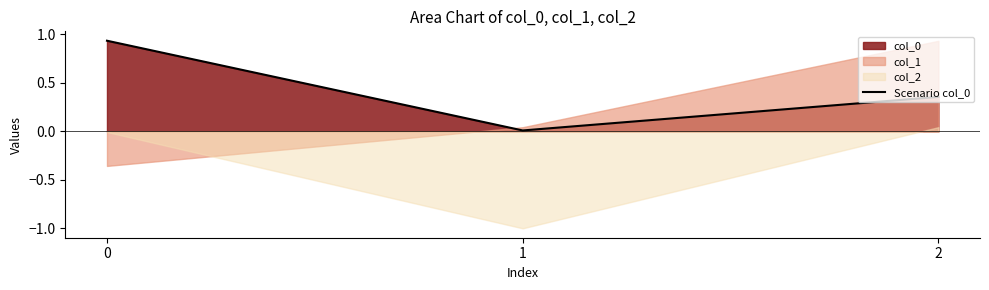

Rank the categories by value from lowest to highest.

1, 2, 0